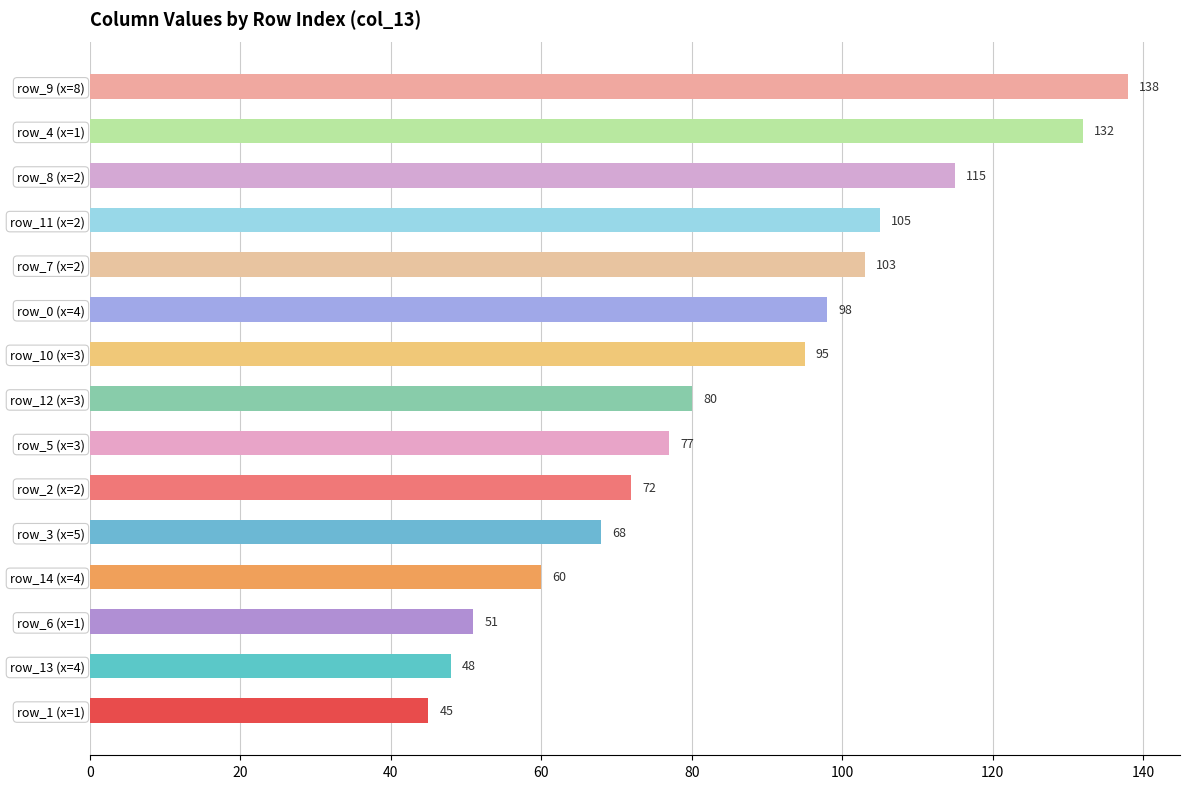

What is the maximum value shown in the chart?

138